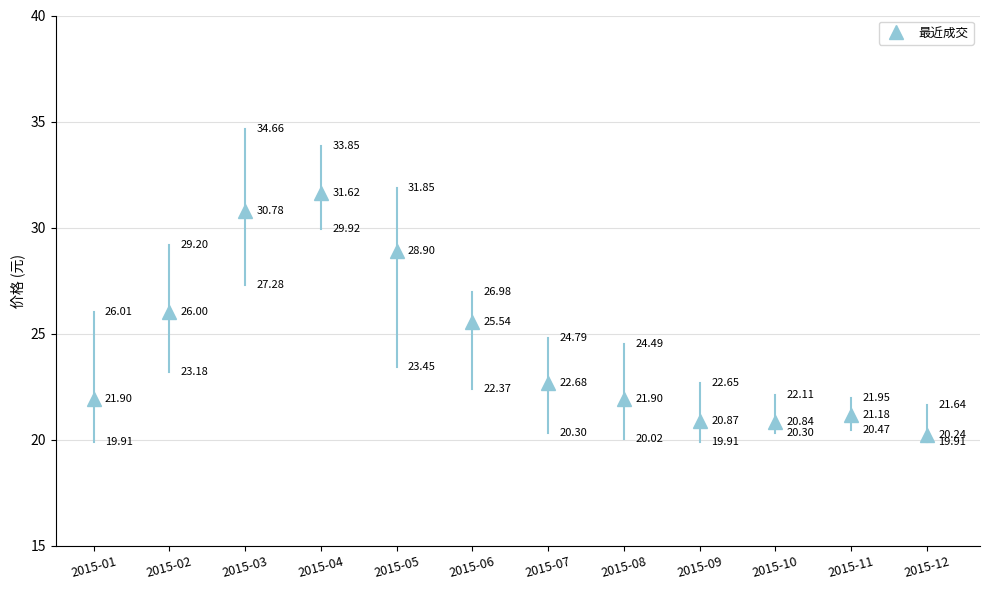

Where is the first local minimum?

2015-10